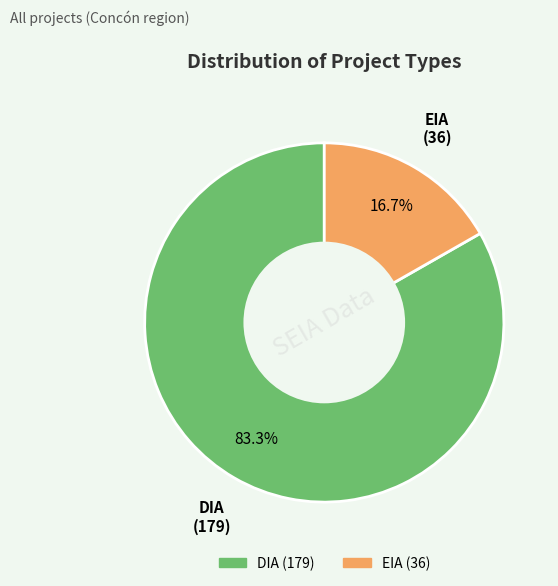

Is there any slice that represents more than half of the pie?

Yes